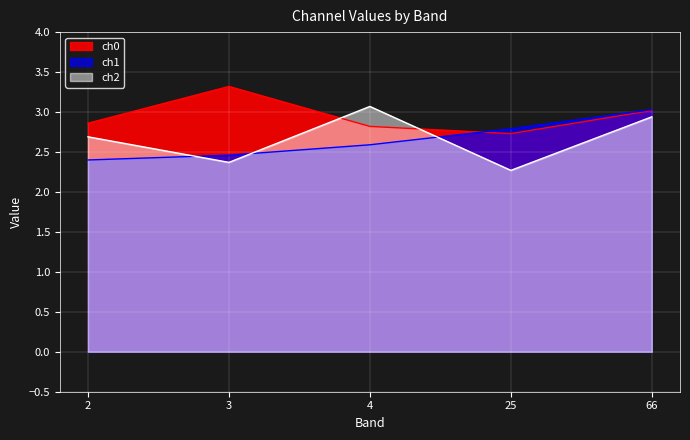

Reading left to right, list all the values displayed in this chart.

ch0: 2=2.9	3=3.3	4=2.8	25=2.7	66=3.0
ch1: 2=2.4	3=2.5	4=2.6	25=2.8	66=3.0
ch2: 2=2.7	3=2.4	4=3.1	25=2.3	66=2.9